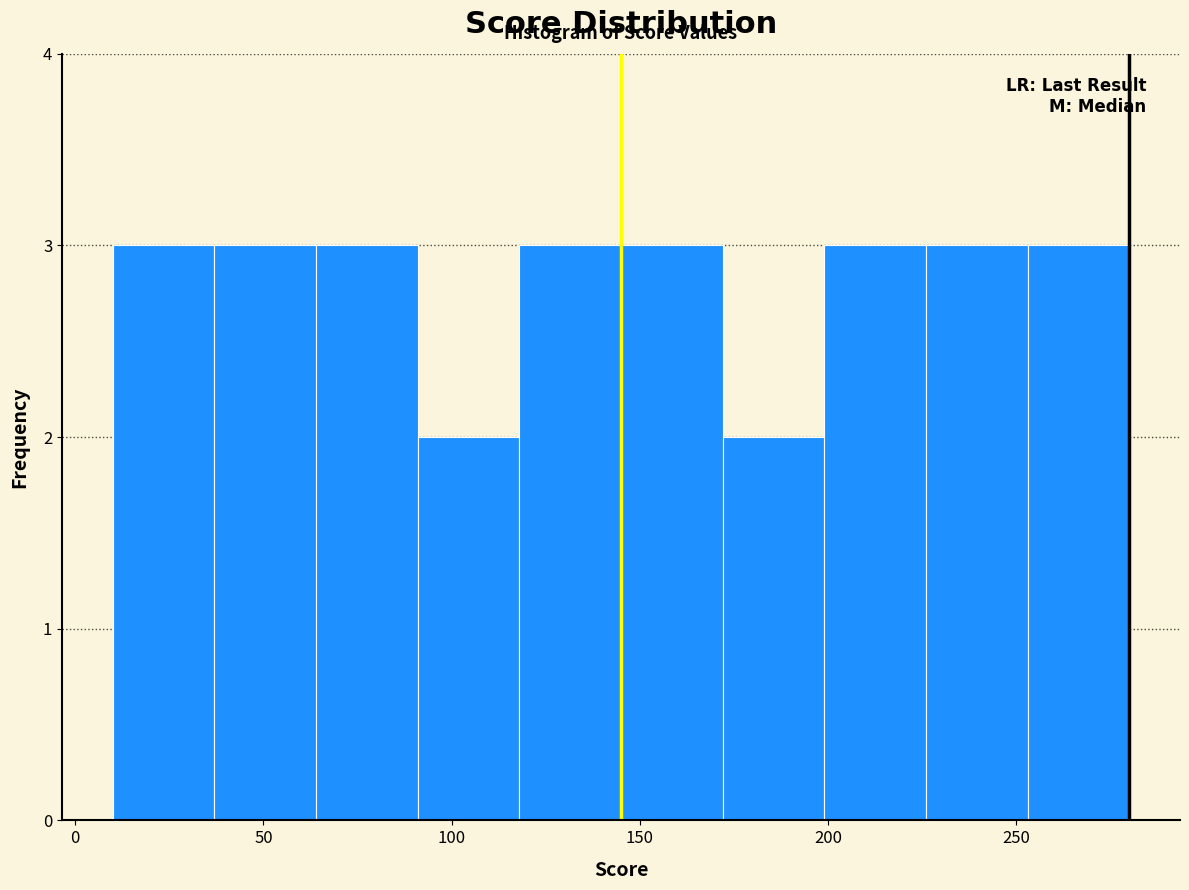

Reading left to right, transcribe this chart: for each bar, give the range it covers on the x-axis and its height. Neither the bar edges nor the heights are printed on the chart, so give them approximately, as read against the axes.

10 to 37: 3
37 to 64: 3
64 to 91: 3
91 to 118: 2
118 to 145: 3
145 to 172: 3
172 to 199: 2
199 to 226: 3
226 to 253: 3
253 to 280: 3